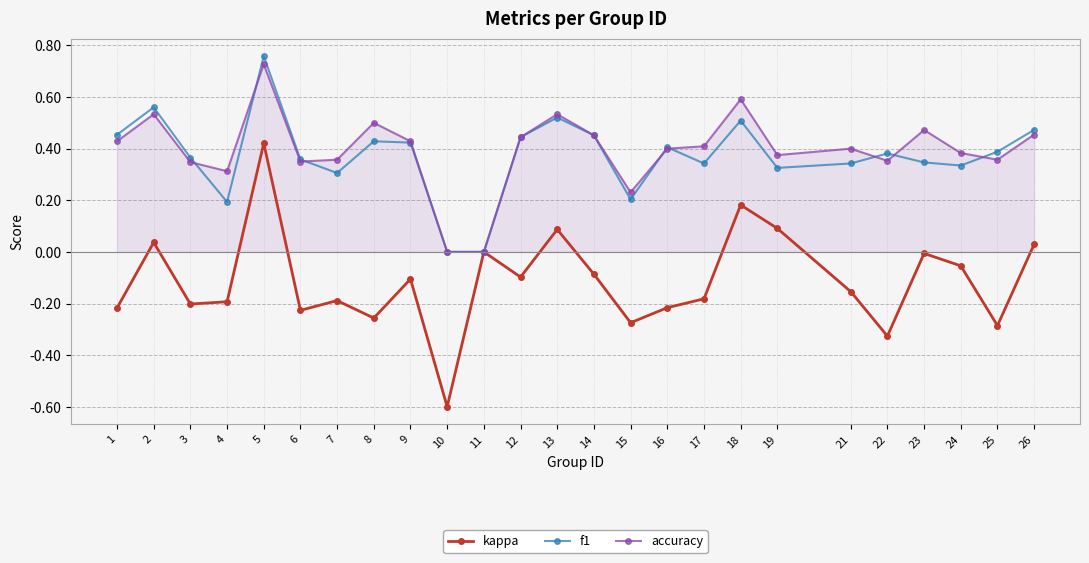

Between 5 and 12, which series saw the biggest shift?

kappa